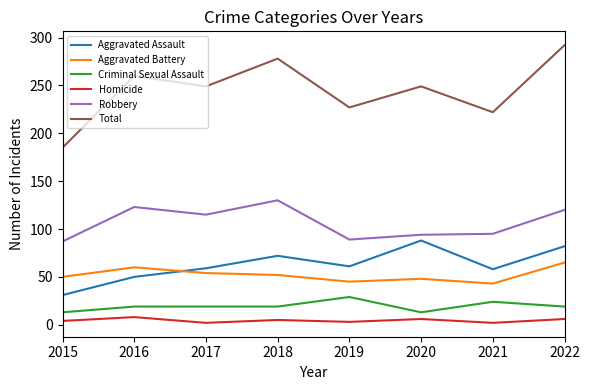

The value of Aggravated Battery at 2020 is 48. True or false?

True